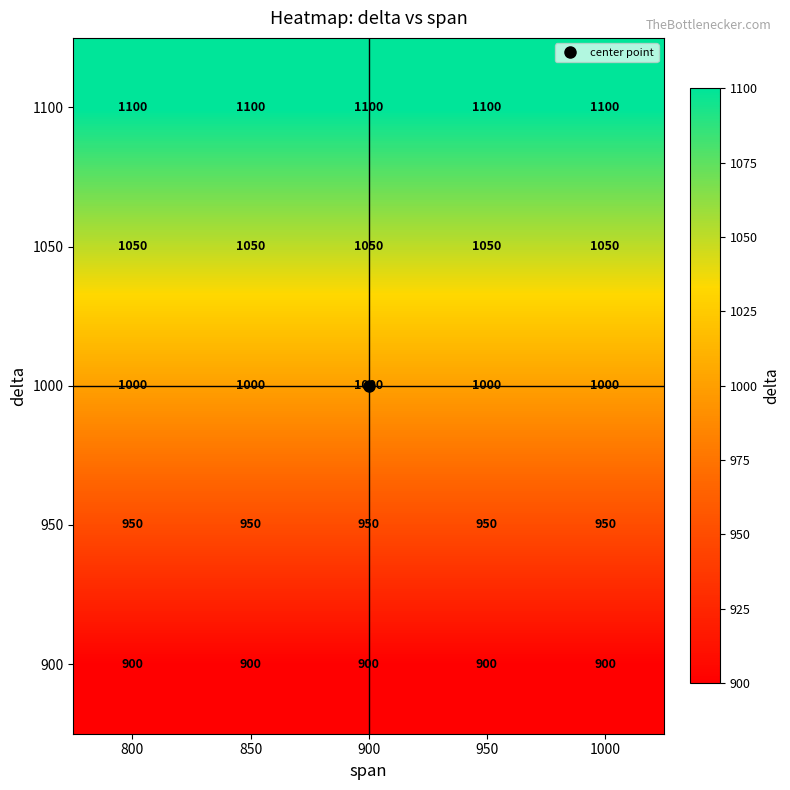

What is the minimum value for 1000?

1000